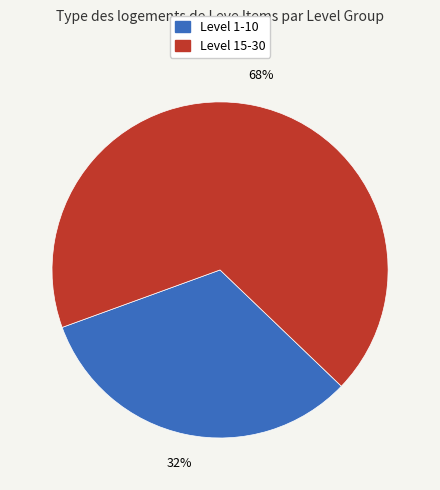

To the nearest percent, what is the average slice percentage?

50%